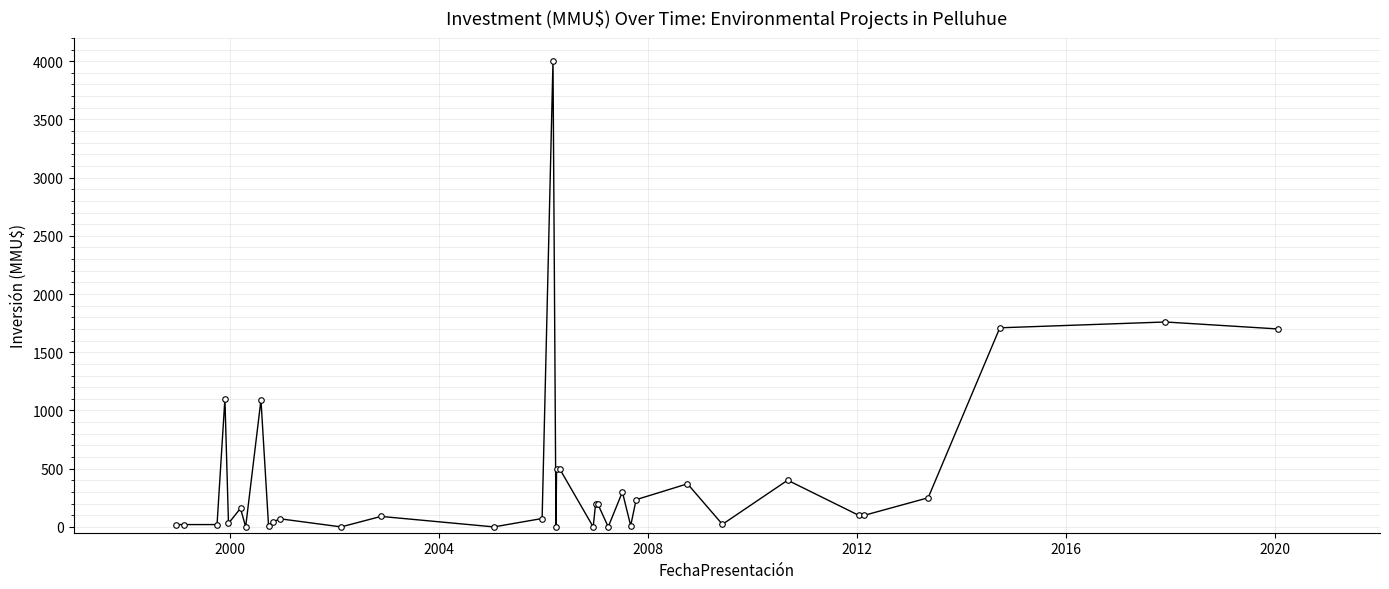

How many values are below 100?

17